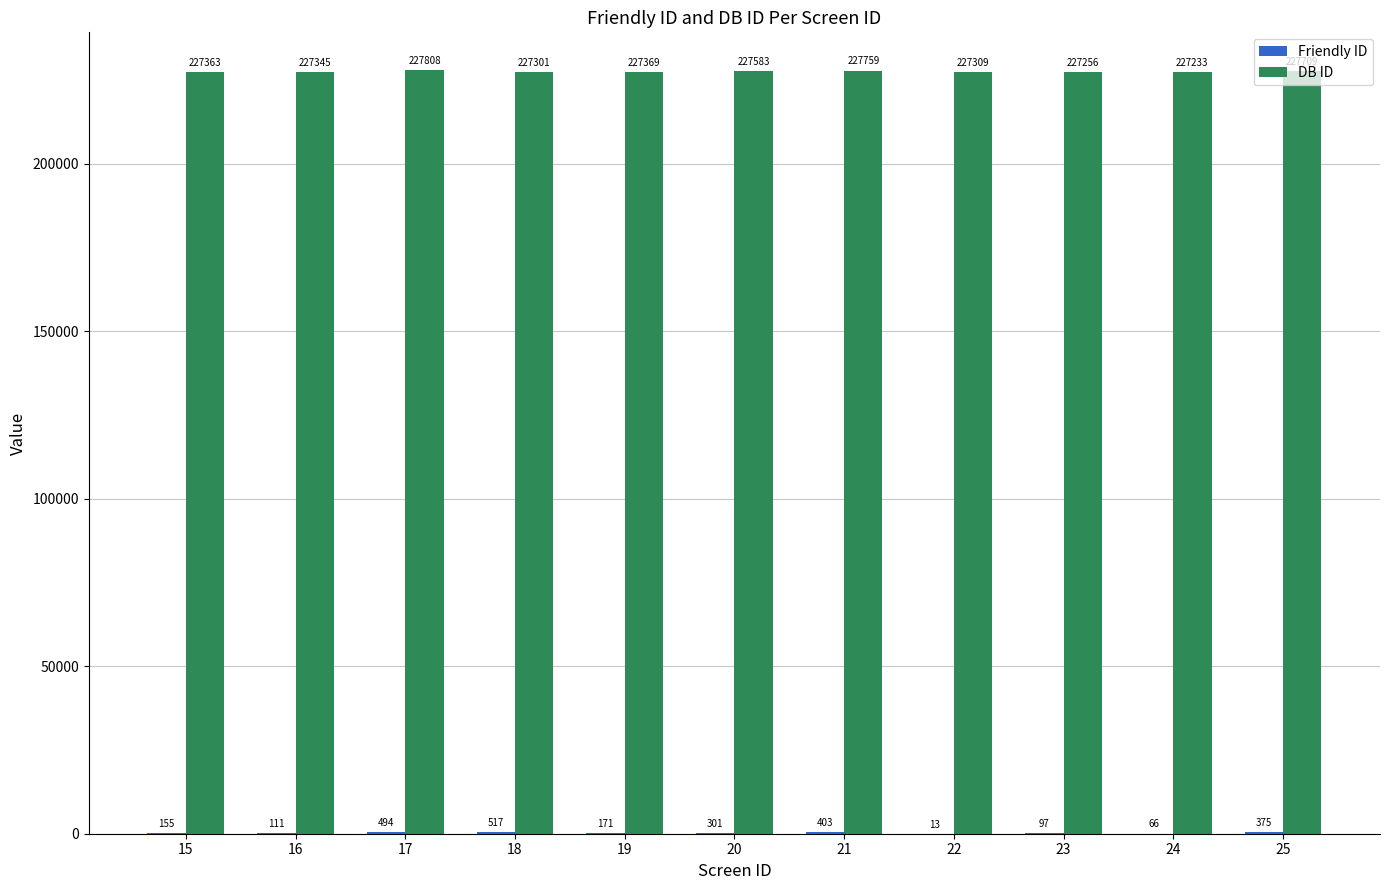

What is the sum of the DB ID values at 18 and 16?

454646